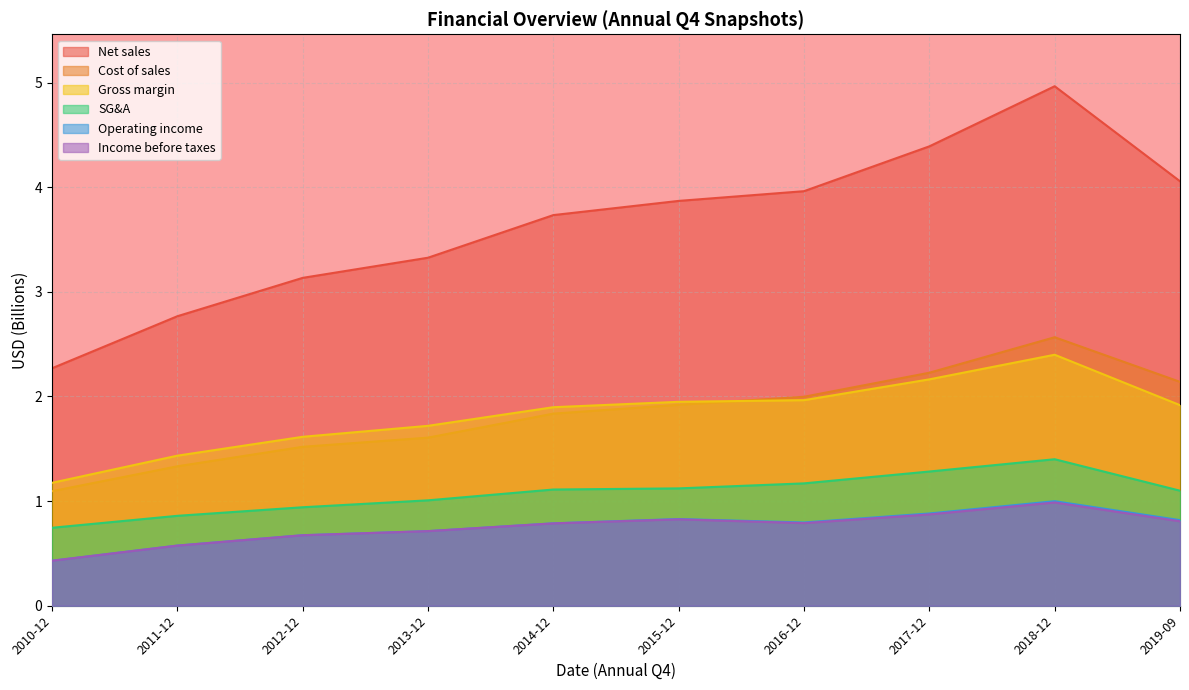

What is the greatest value displayed?

5.0